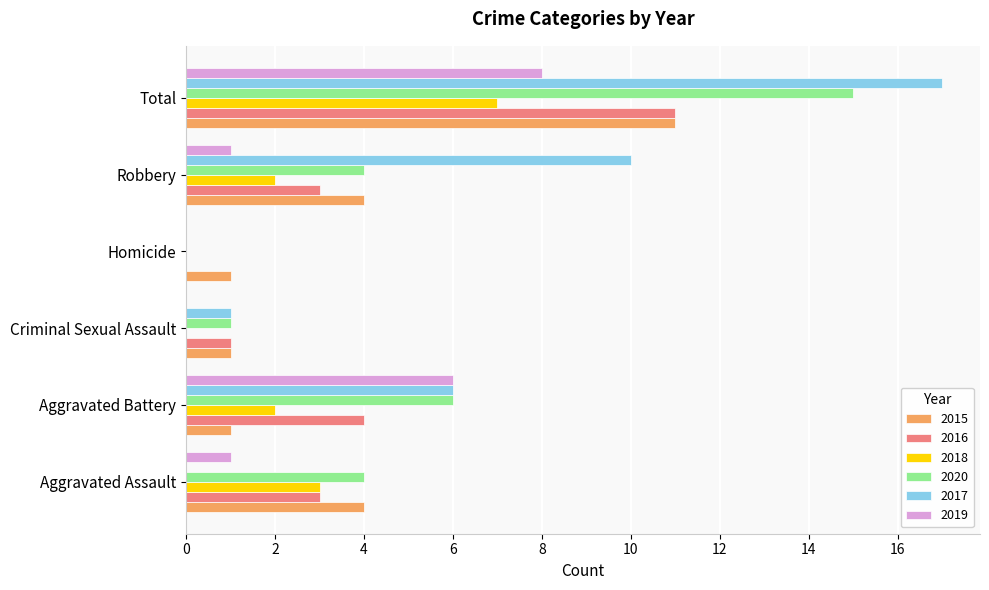

The value of 2016 at Aggravated Battery is 4. True or false?

True